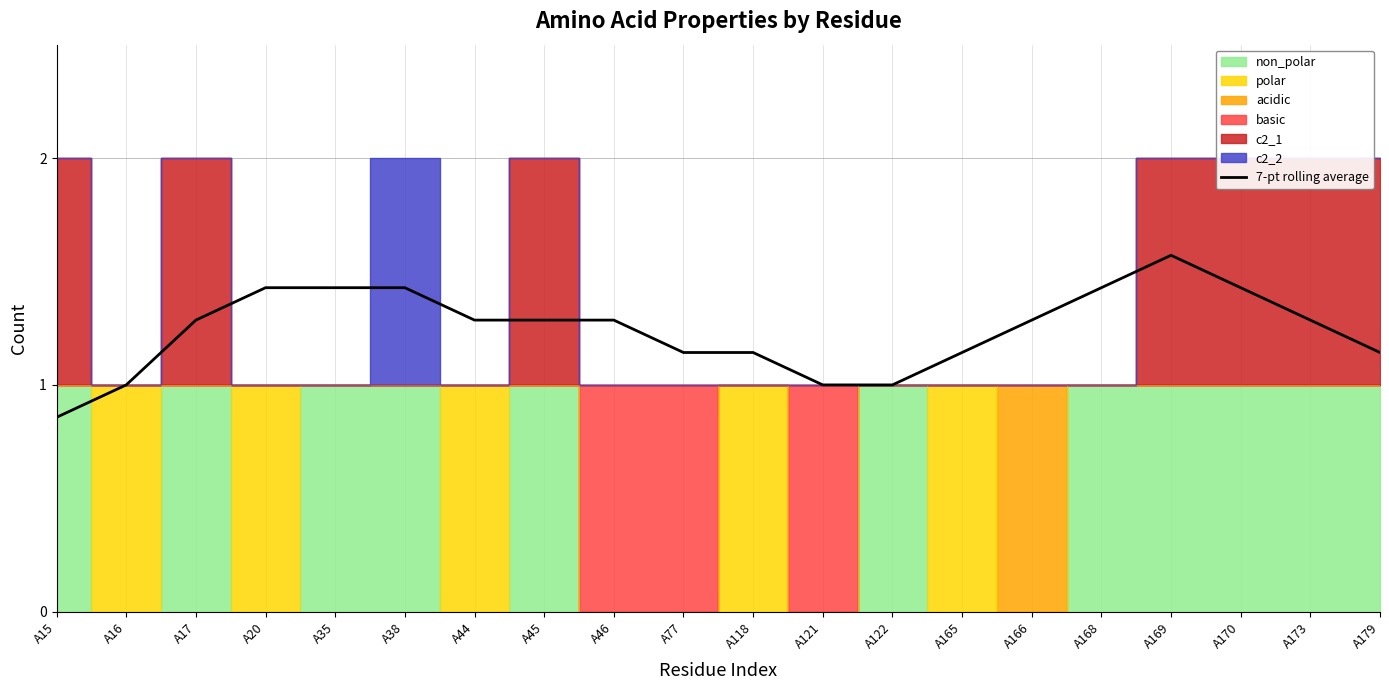

What is the smallest value displayed?

0.9